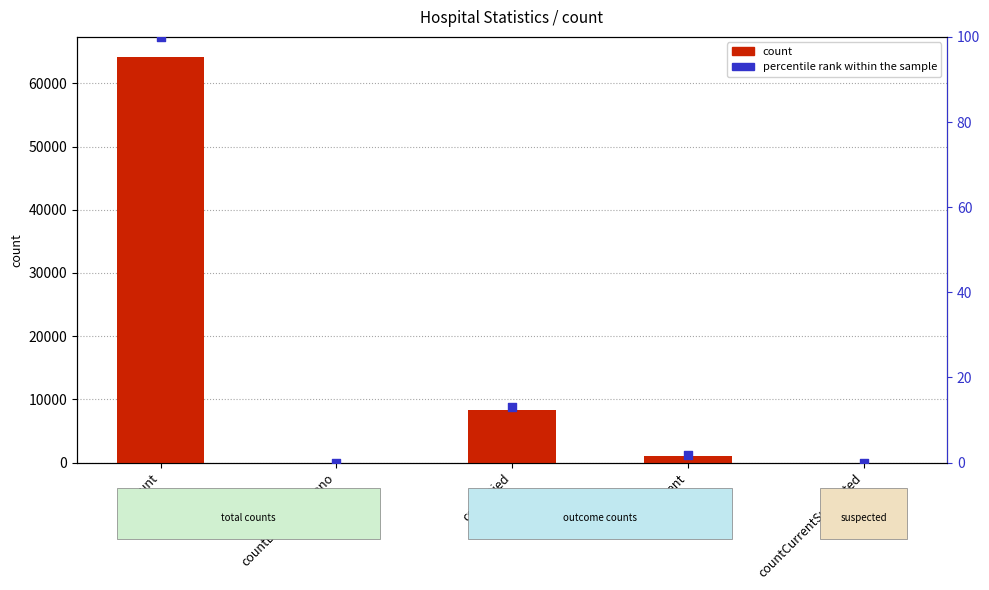

Which series has the largest Y range (max minus min)?

count